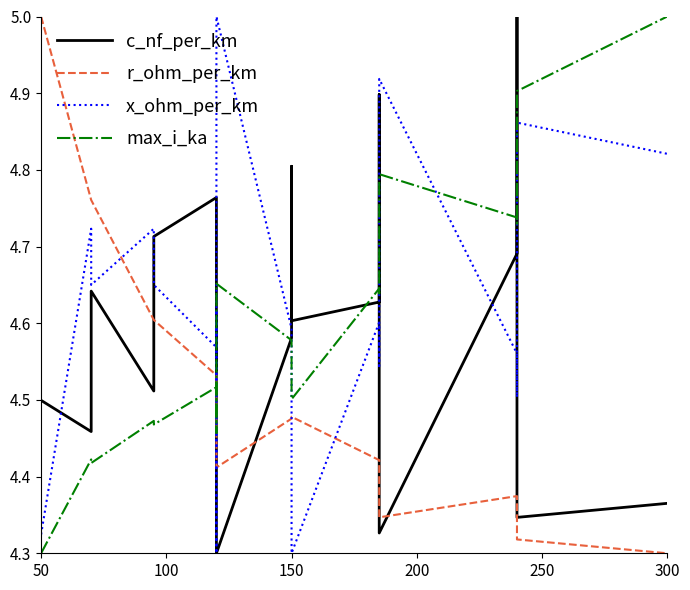

How many interior local valleys does the x_ohm_per_km series have?

6